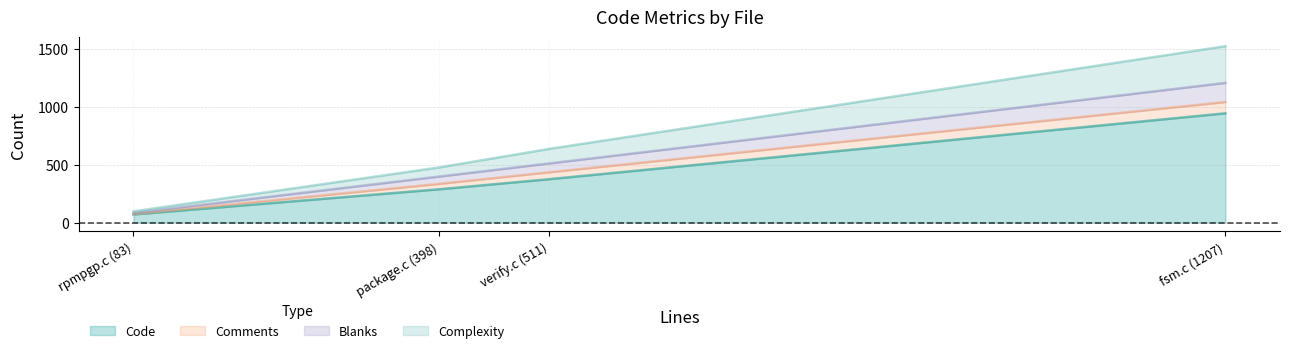

What are all the series names shown in the legend?

Code, Comments, Blanks, Complexity